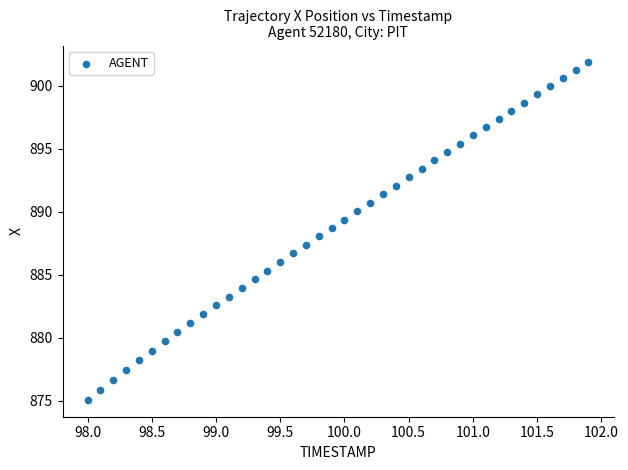

What is the range of X values (max minus min)?

3.9